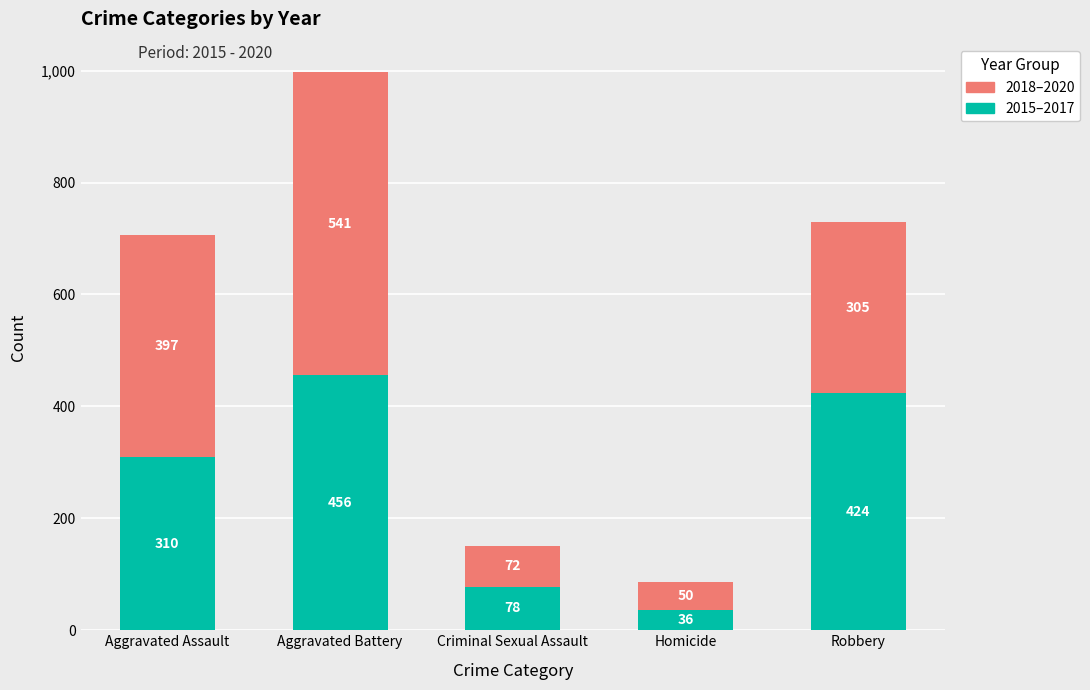

How many values in the 2015–2017 series are below 310?

2